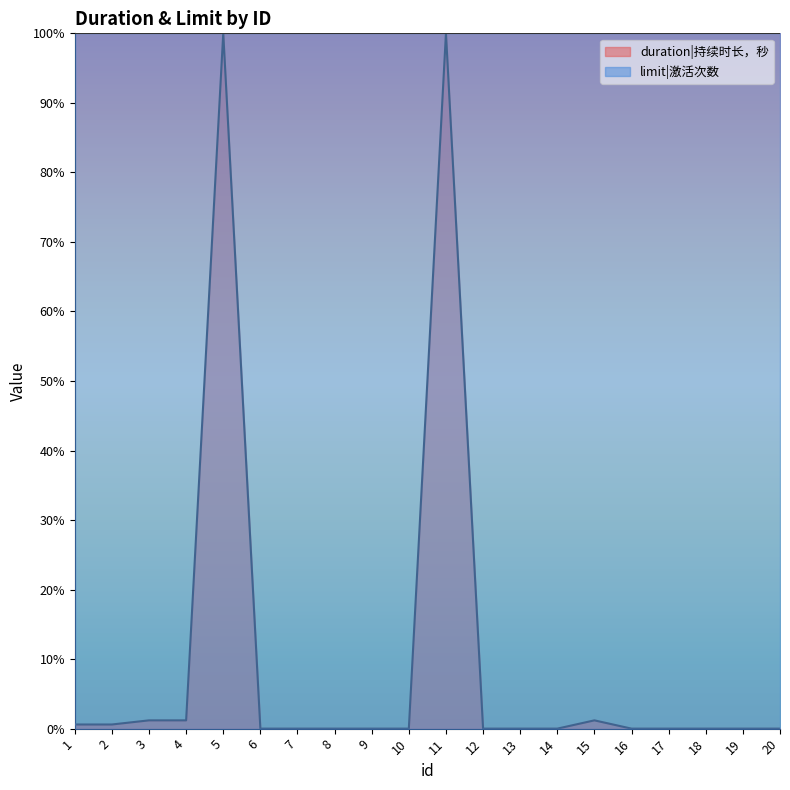

How many data points are above 0?

7